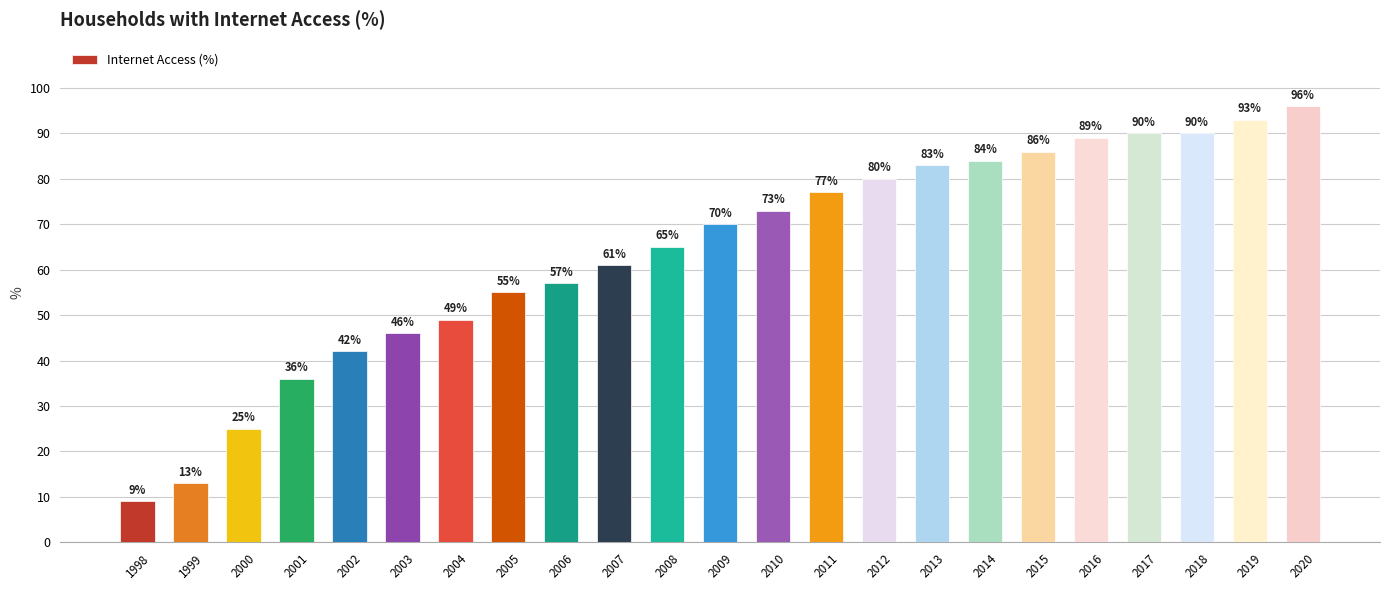

Are the bars horizontal?

No